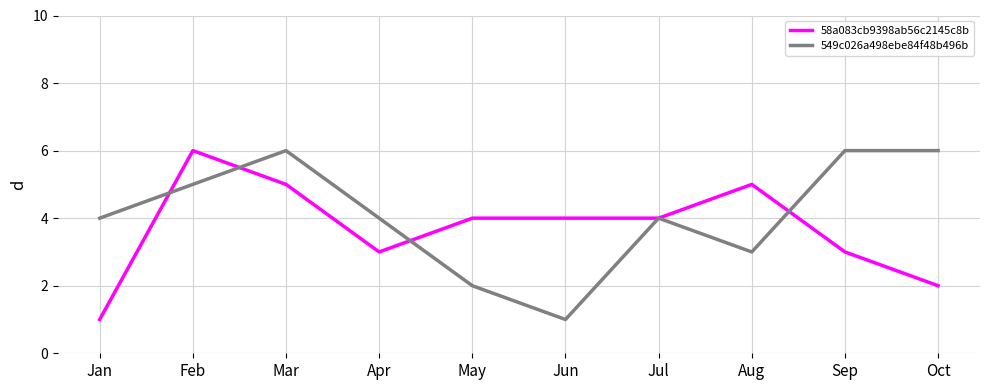

Which series changed the most between Apr and Sep?

549c026a498ebe84f48b496b